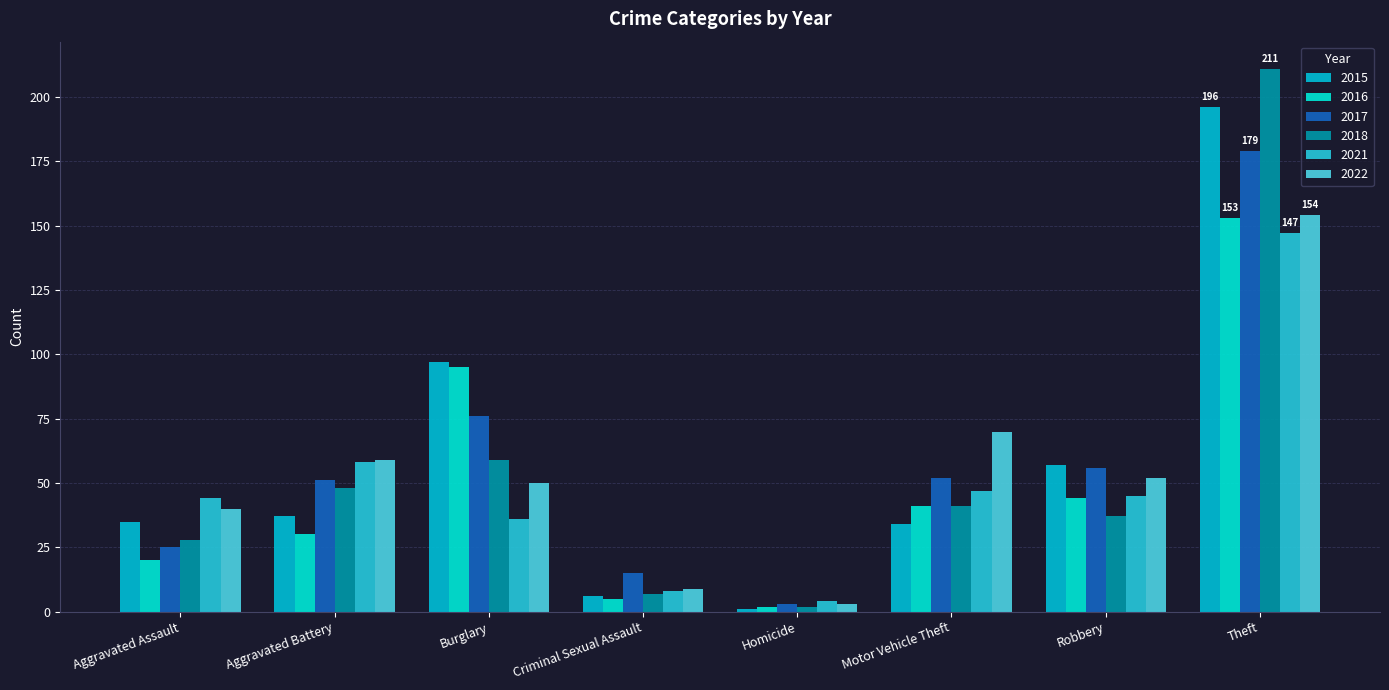

What position from the right is Aggravated Assault?

8